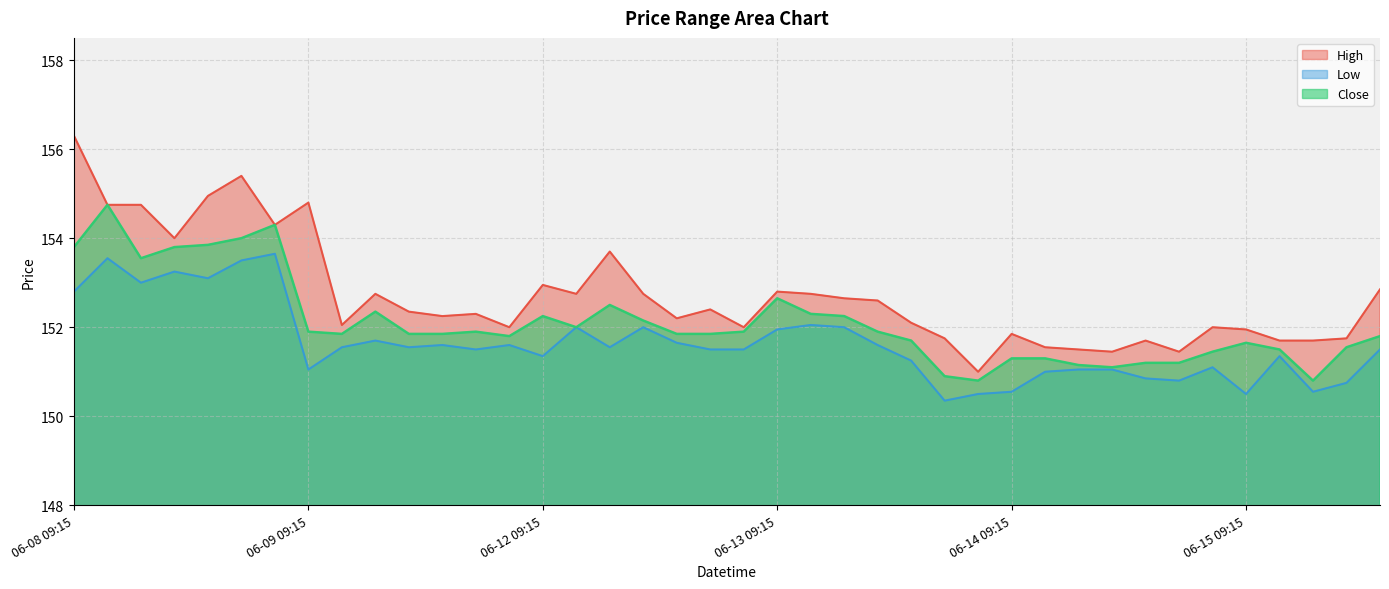

Is it true that Close equals 153.8 at 06-08 09:15?

True